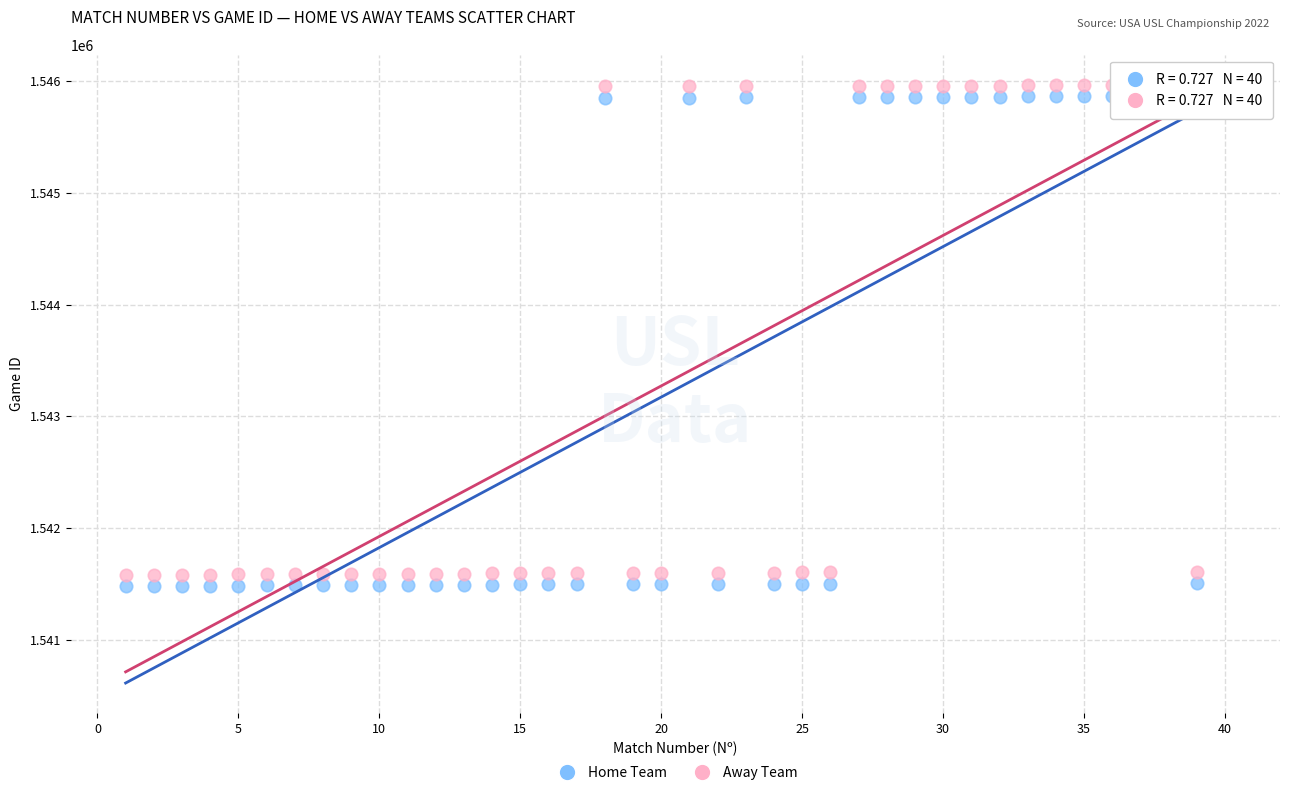

What is the X range (max minus min) for the scatter plot?

39